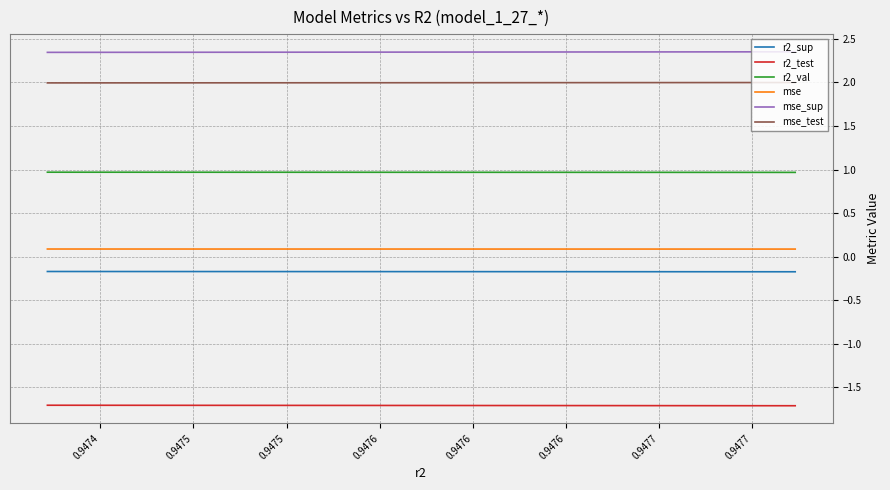

Count the r2_val values in the range 0 to 1.

10